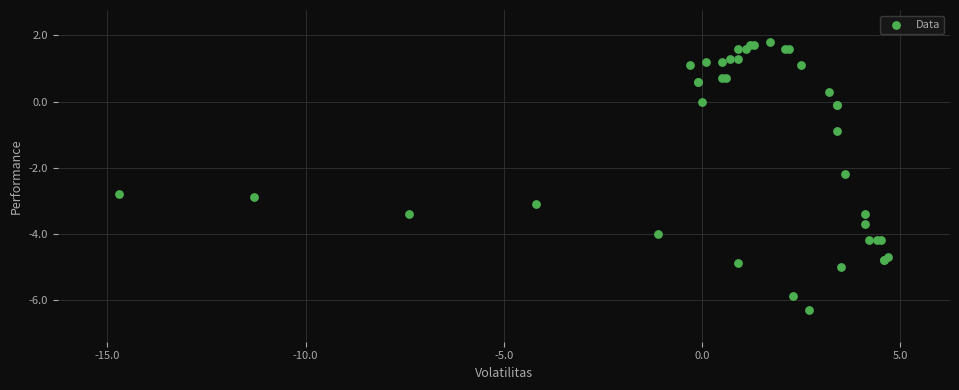

What Y value in the scatter plot is closest to -2?

-2.2